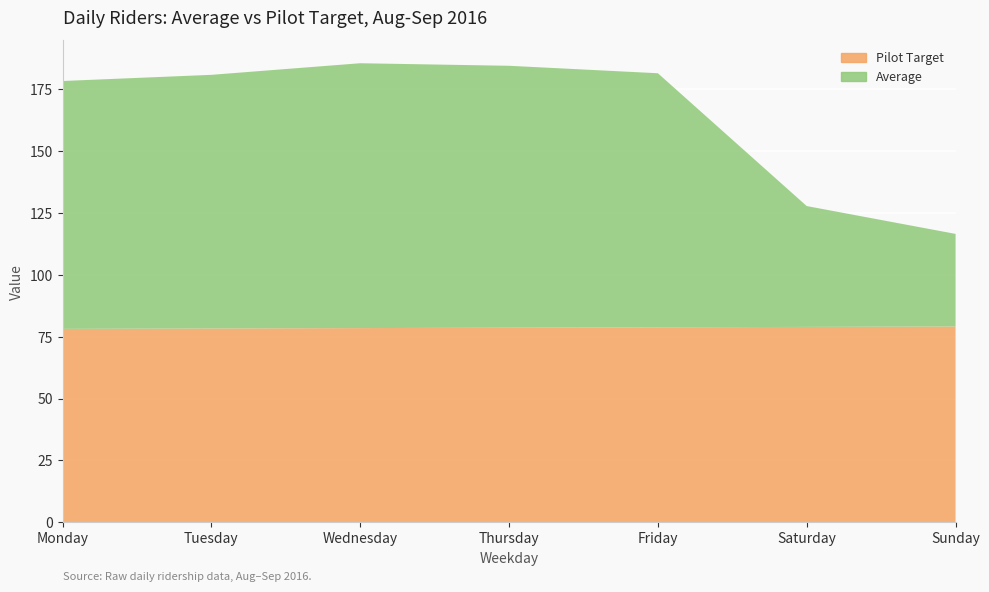

Reading left to right, what are all the values shown in this chart?

Average: 100.3	102.6	107.1	105.9	102.8	48.9	37.5
Pilot Target: 78.2	78.3	78.5	78.7	78.8	79.0	79.1